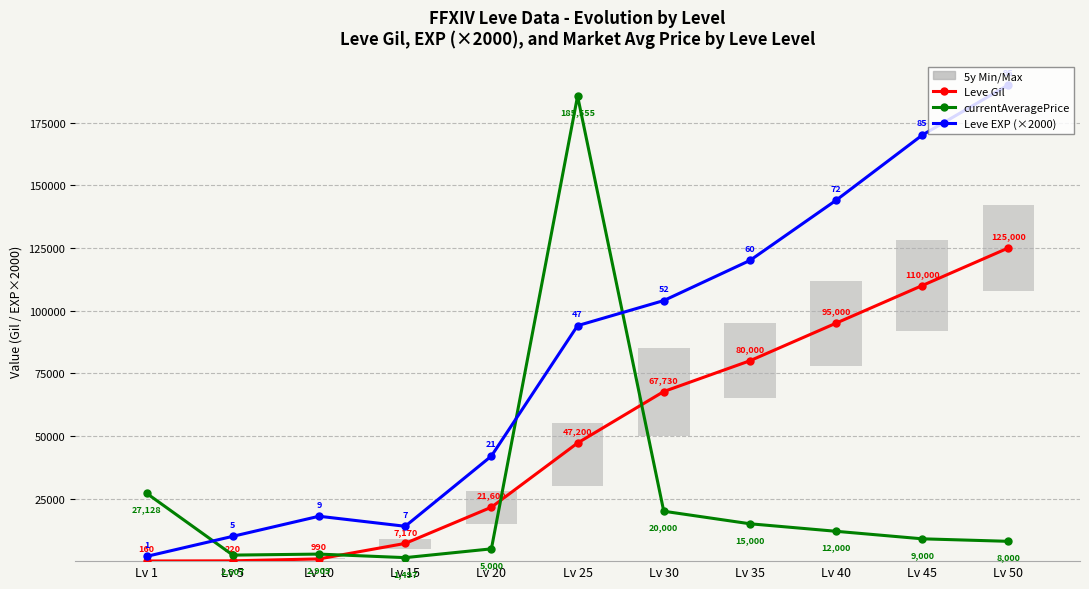

Where does the Leve EXP (×2000) series first go above 94000?

Lv 30